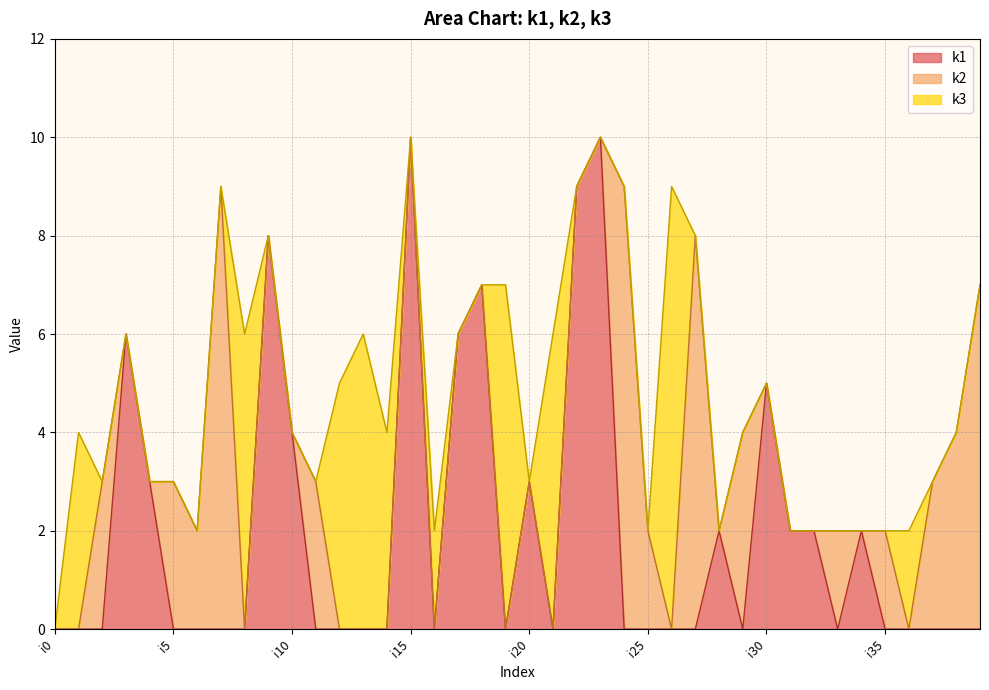

Which series has the largest total across all categories?

k1